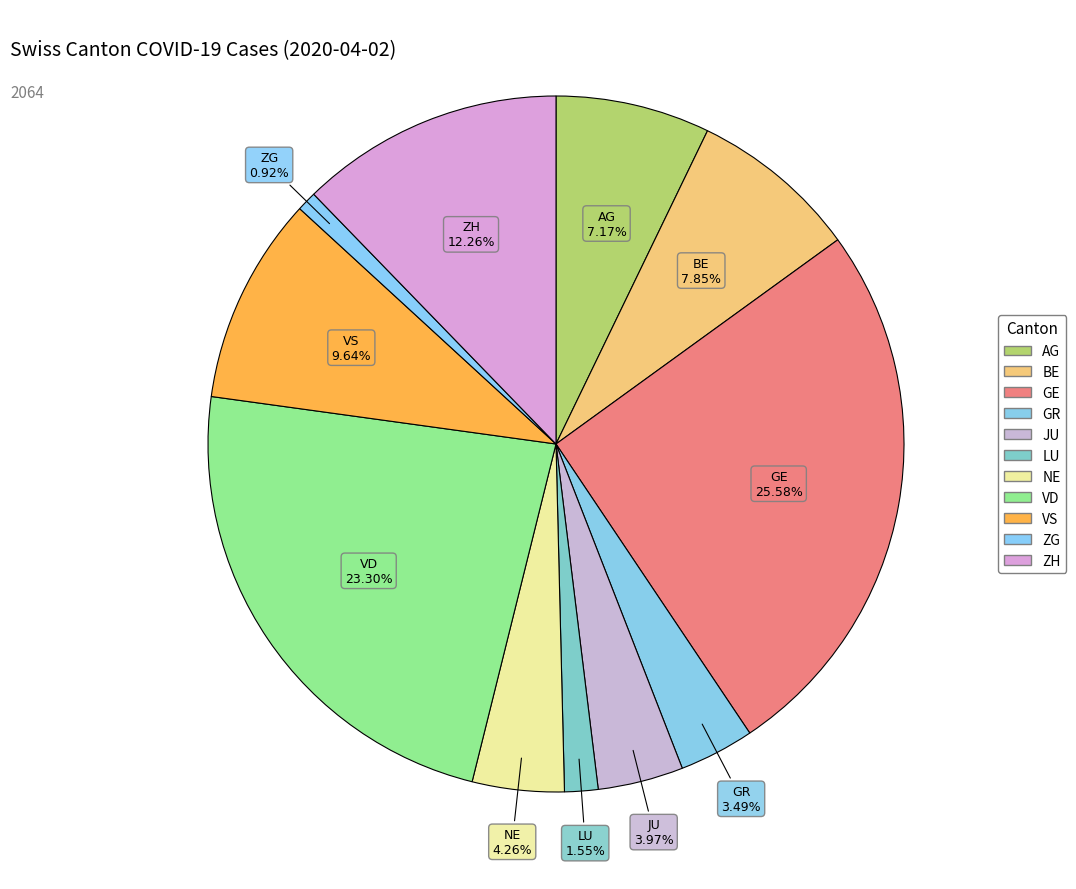

How many segments does this pie chart have?

11